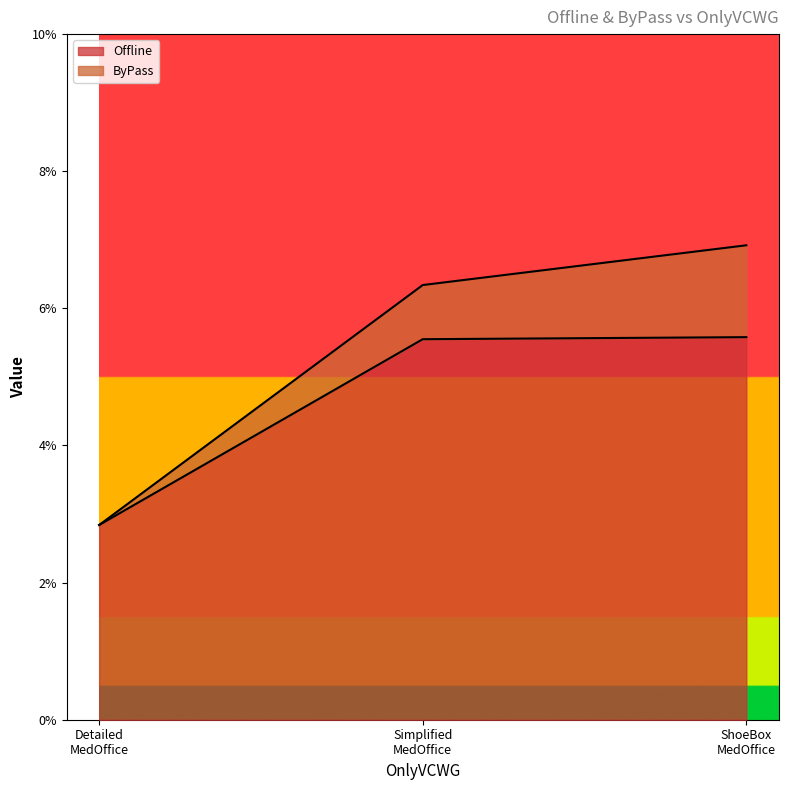

What is the difference between the maximum and minimum values?

2.7